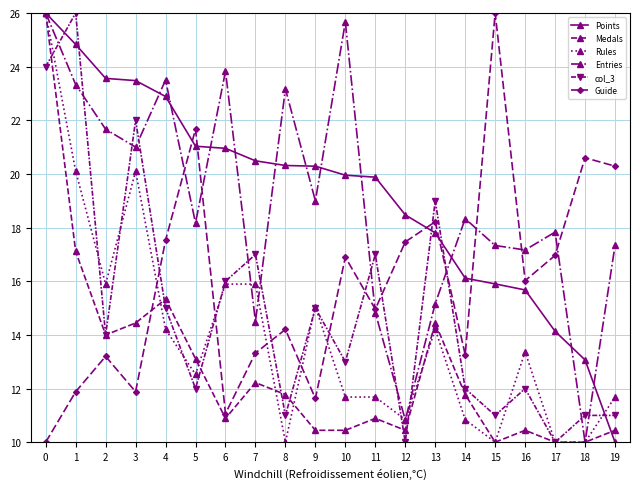

Is it true that Points equals 4.3 at 19?

False